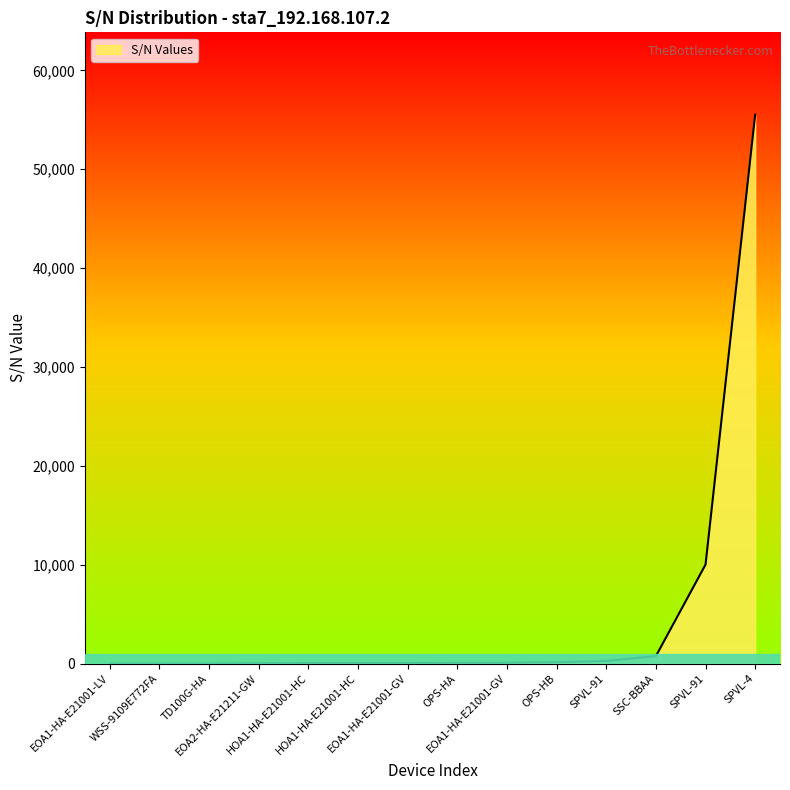

What is the smallest value displayed?

1